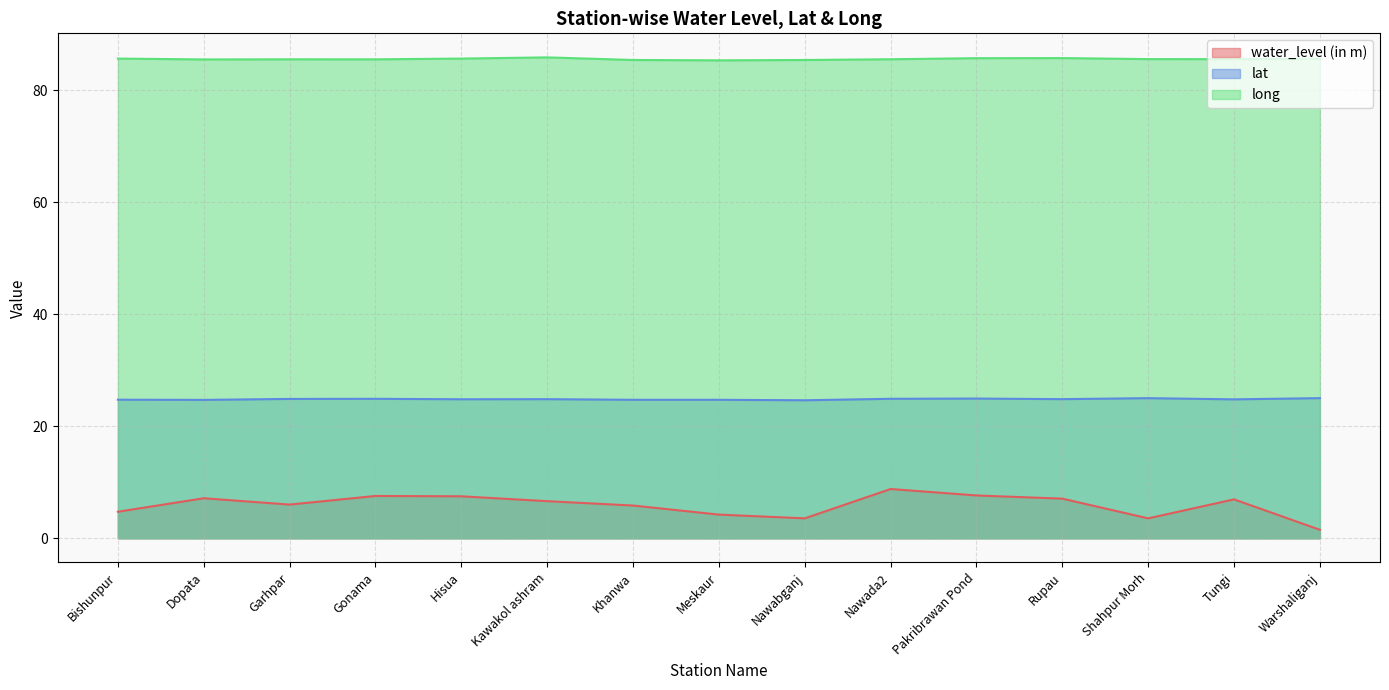

The water_level (in m) series shows 12.0 at Gonama. True or false?

False